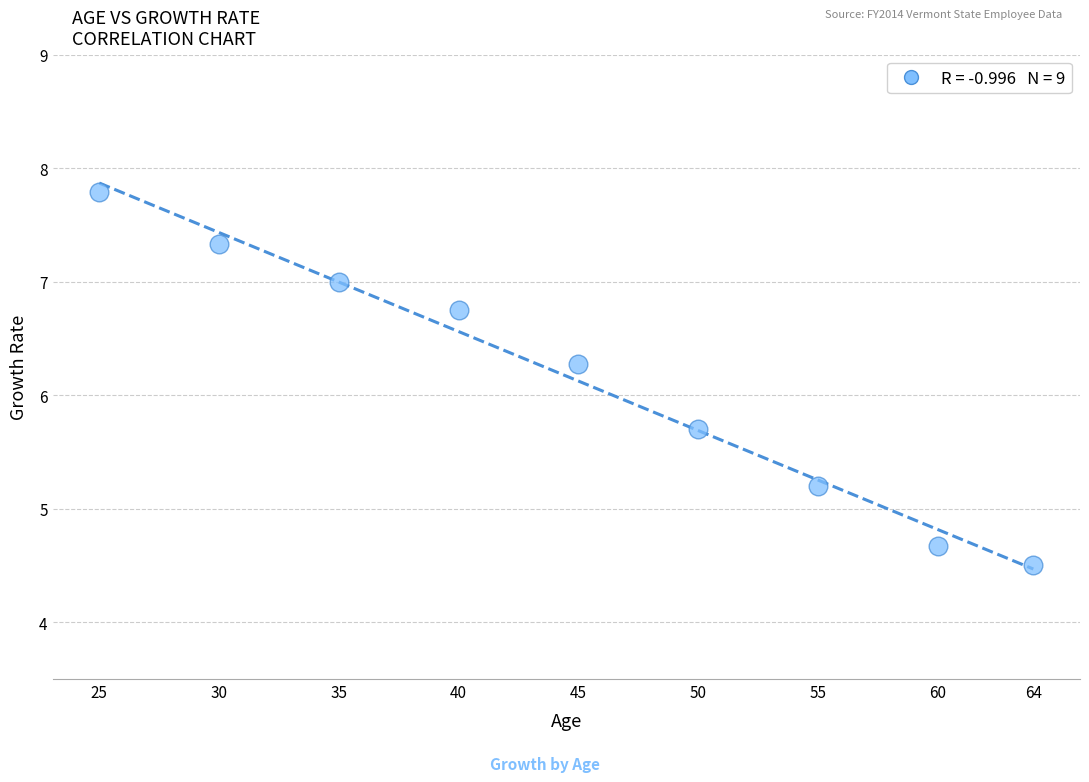

What is the average Y value?

6.1